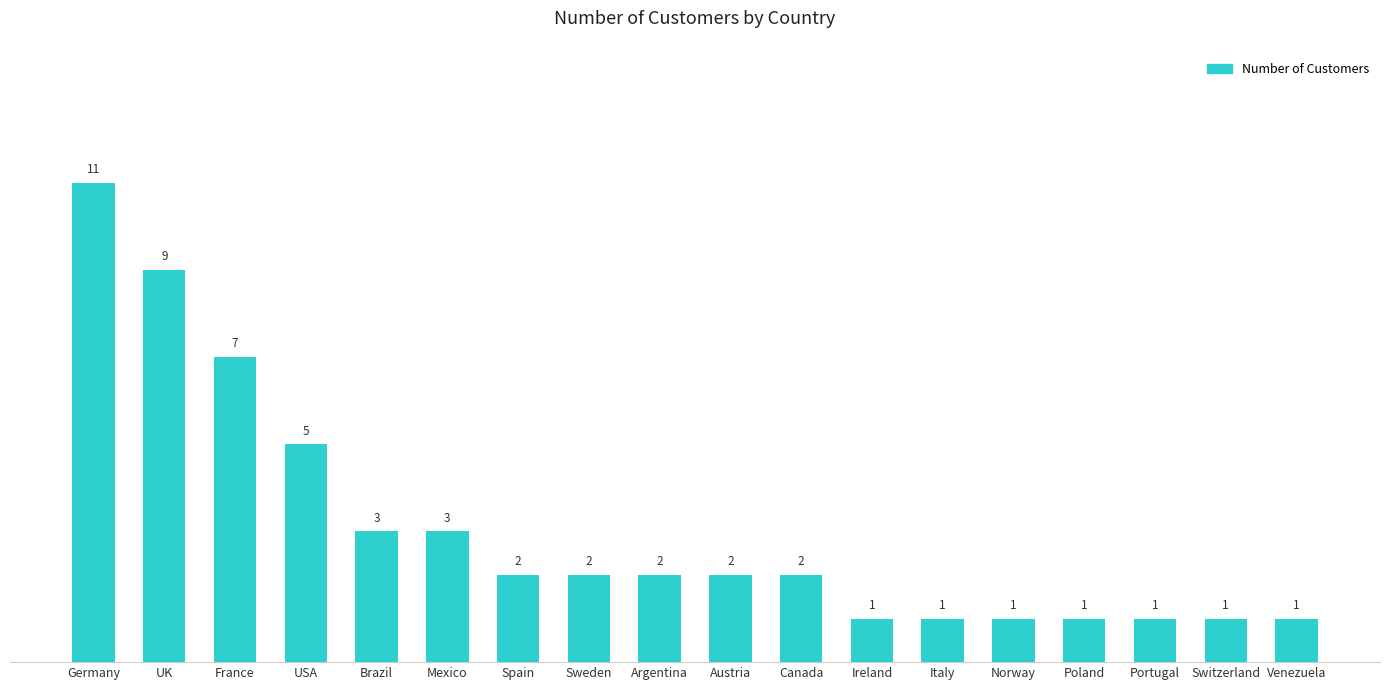

What is the label of the 6th bar from the left?

Mexico